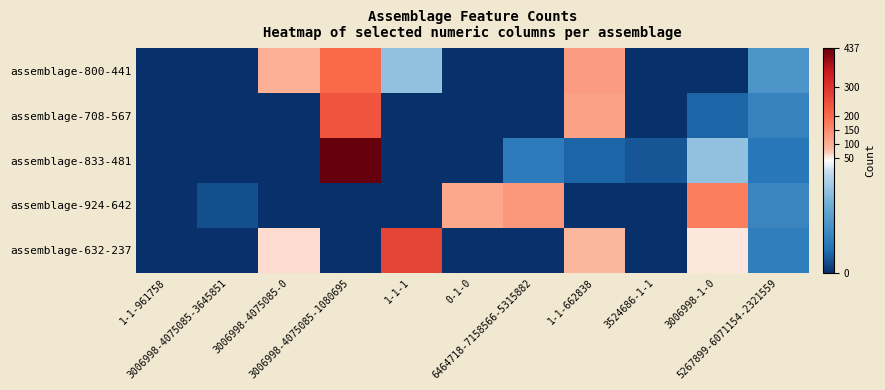

What is the total value across all series at 6464718-7158566-5315882?

143